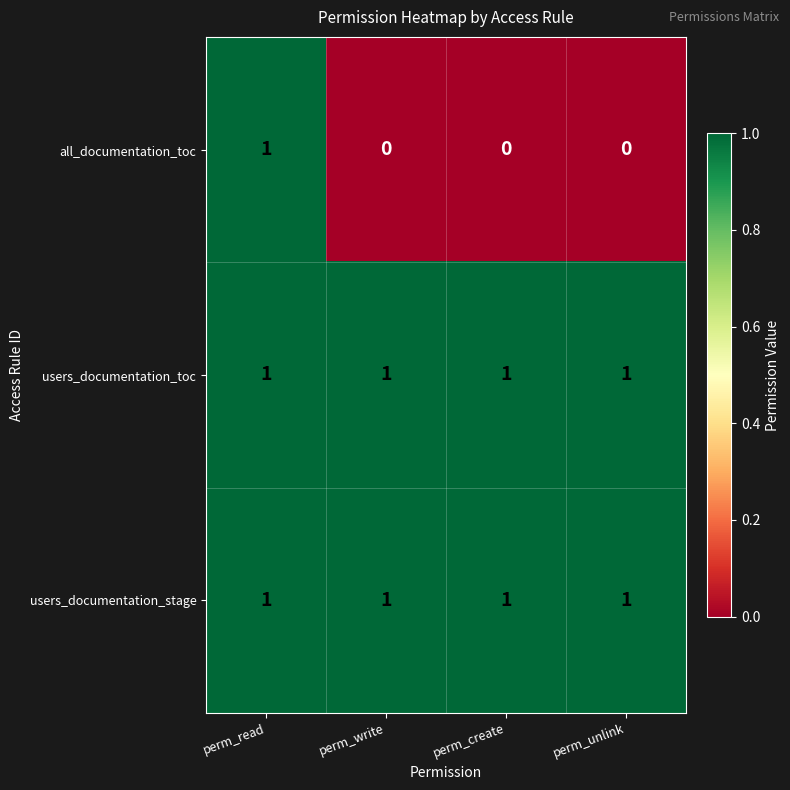

Is the value of all_documentation_toc at perm_write greater than the value of users_documentation_toc at perm_create?

No